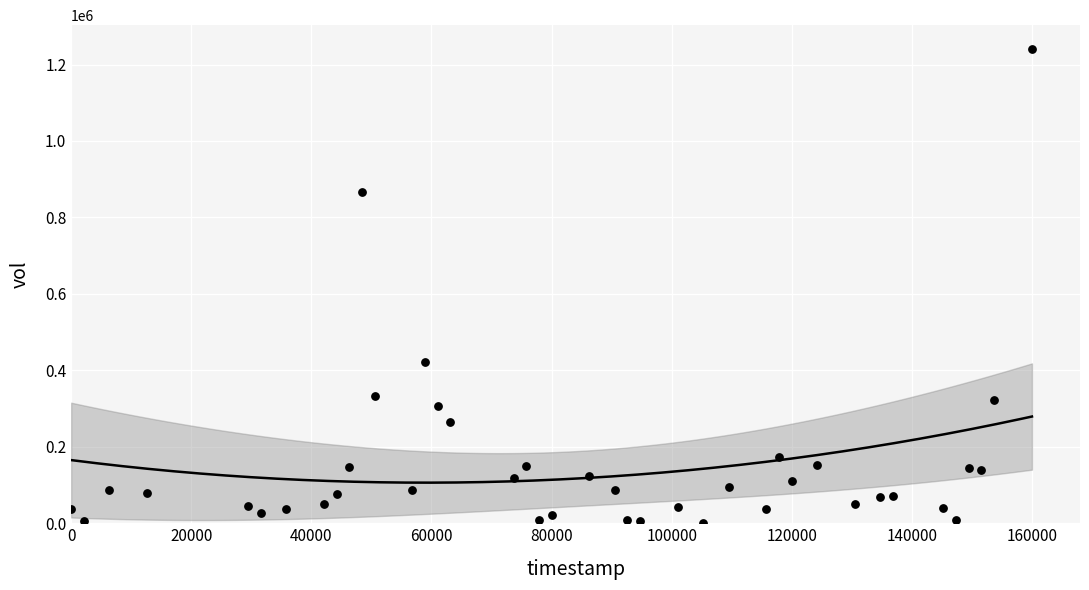

What is the range of Y values (max minus min)?

1239031